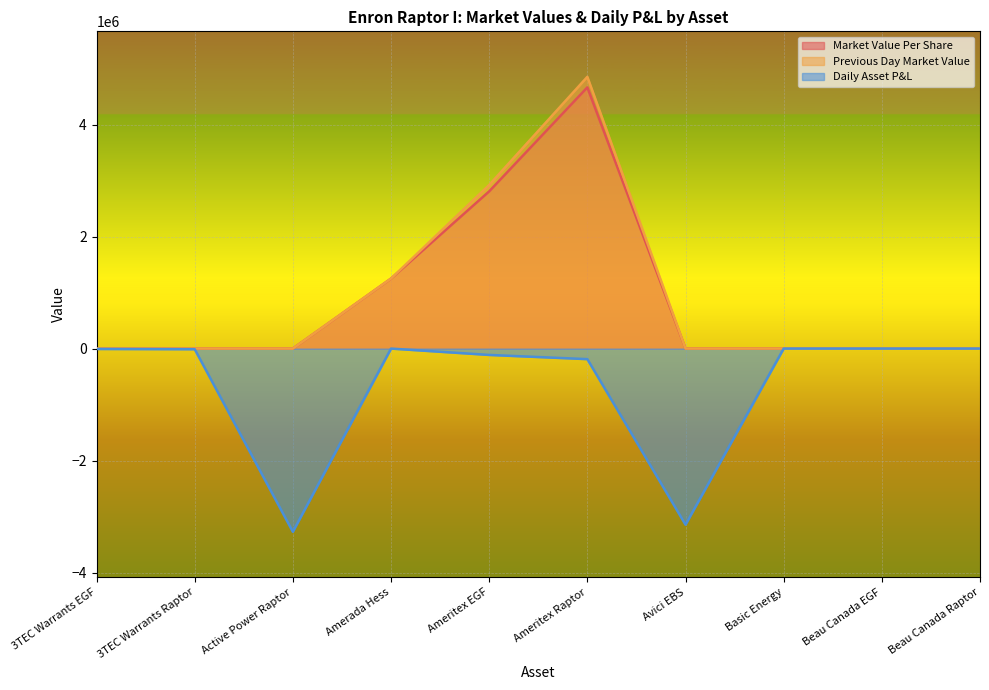

What is the maximum value shown in the chart?

4851605.3